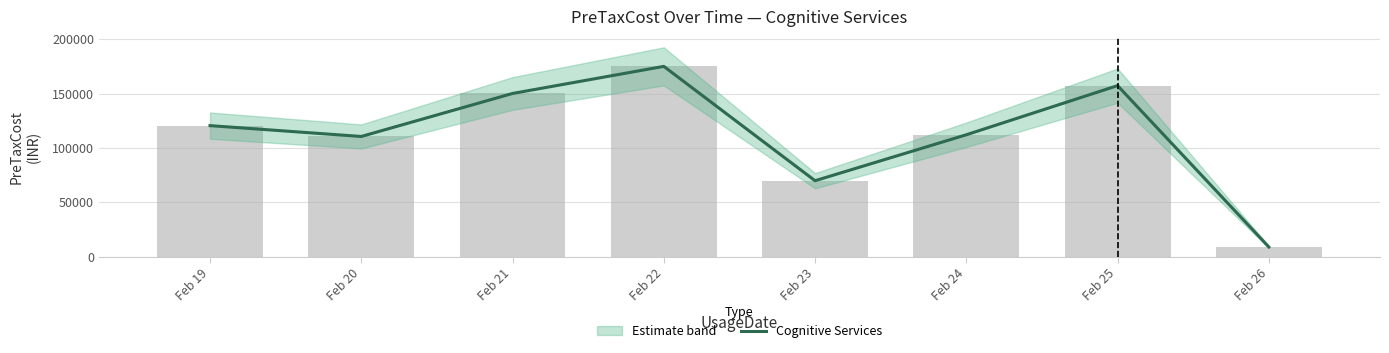

Count the number of categories in the chart.

8